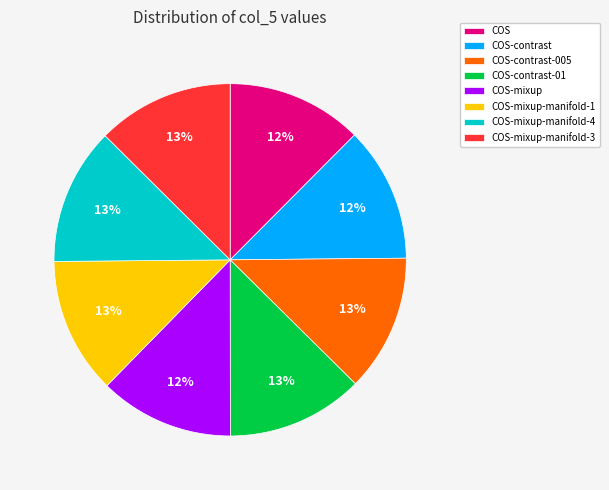

Combined, do COS-mixup-manifold-4 and COS-mixup-manifold-1 account for over 50%?

No